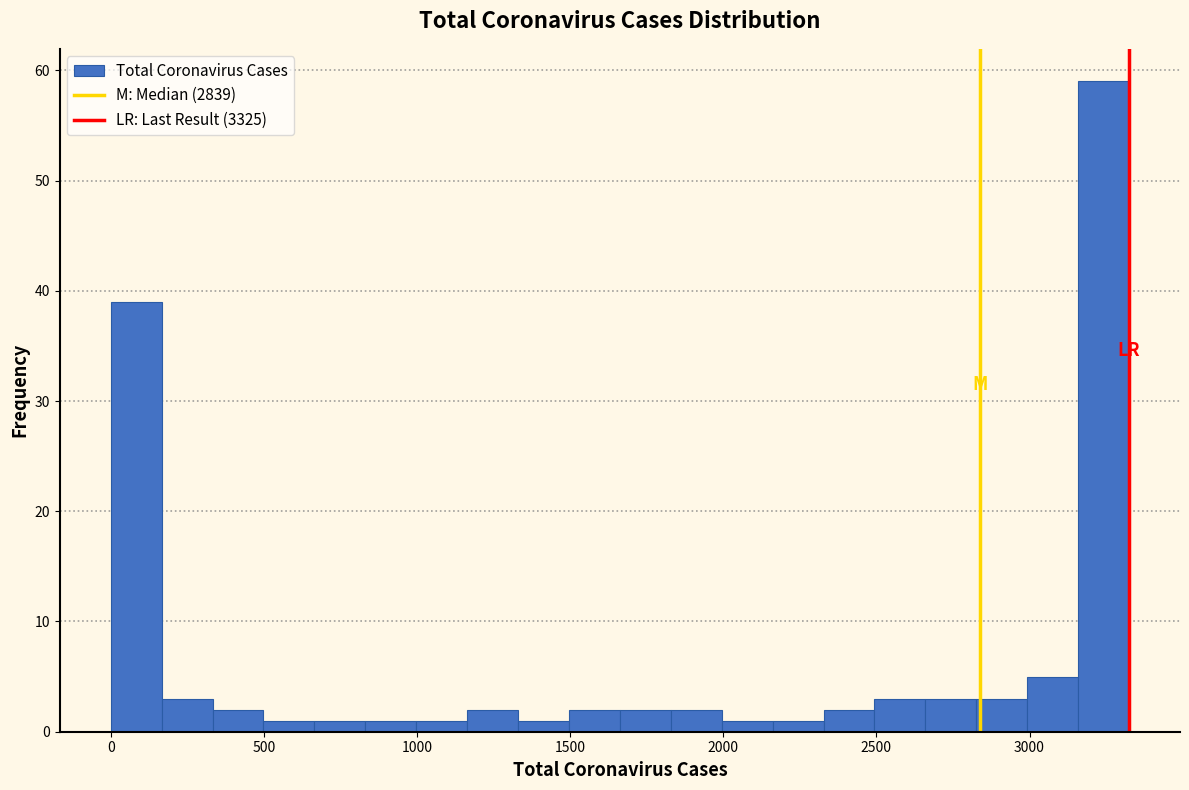

Around what value on the x-axis is the tallest bar? Give the approximate position of its centre, as read against the axis.

3250